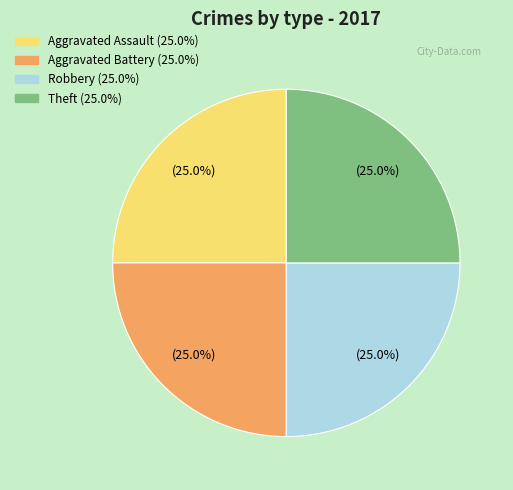

Is there a majority slice in this chart?

No